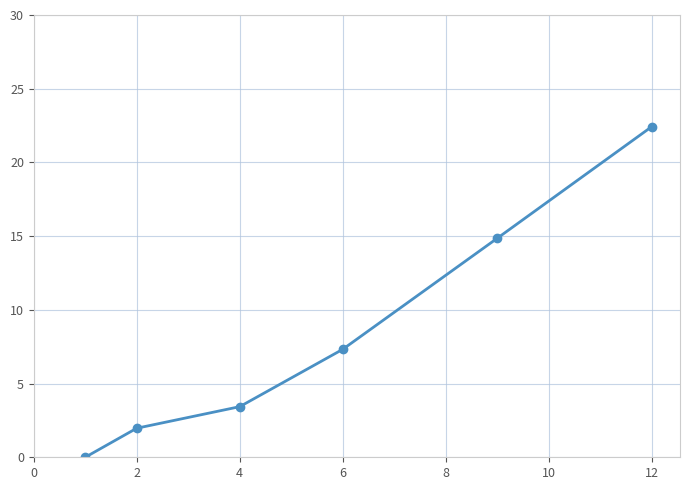

Does the chart have visible grid lines?

Yes